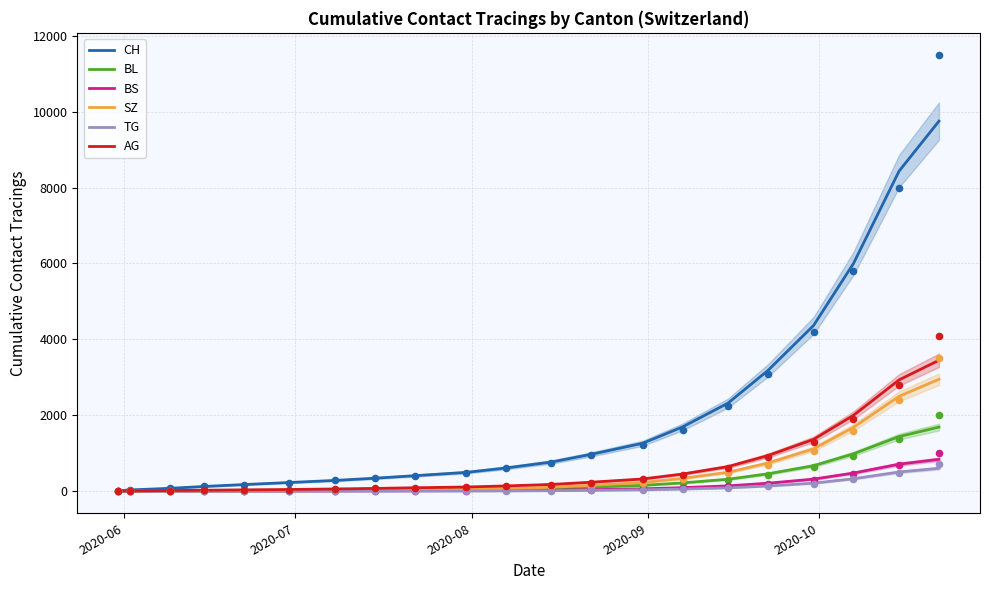

Which series reaches the maximum Y coordinate?

CH